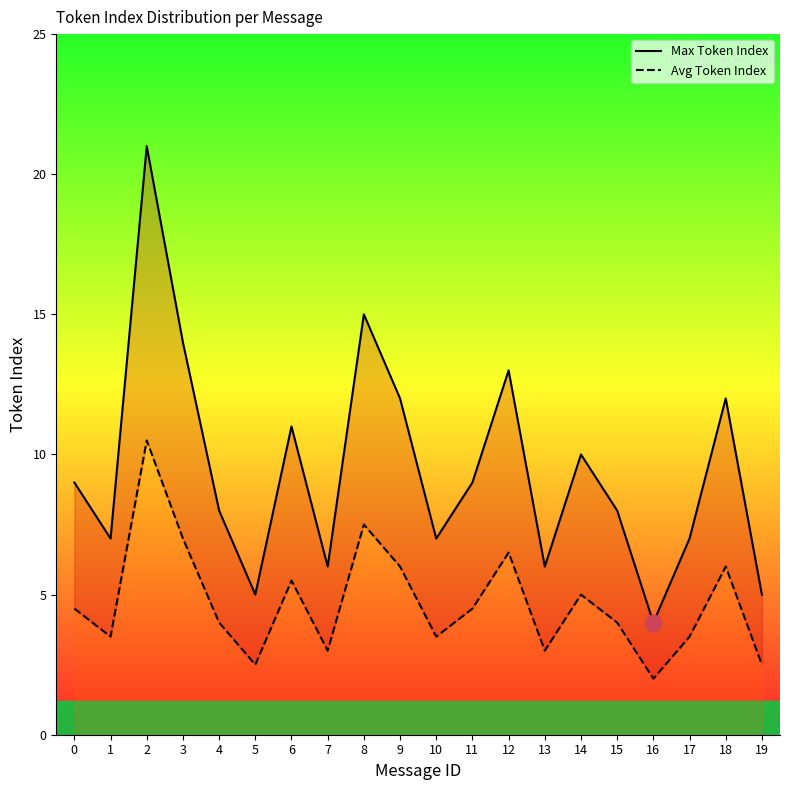

How many data points in Avg Token Index are less than 4?

8